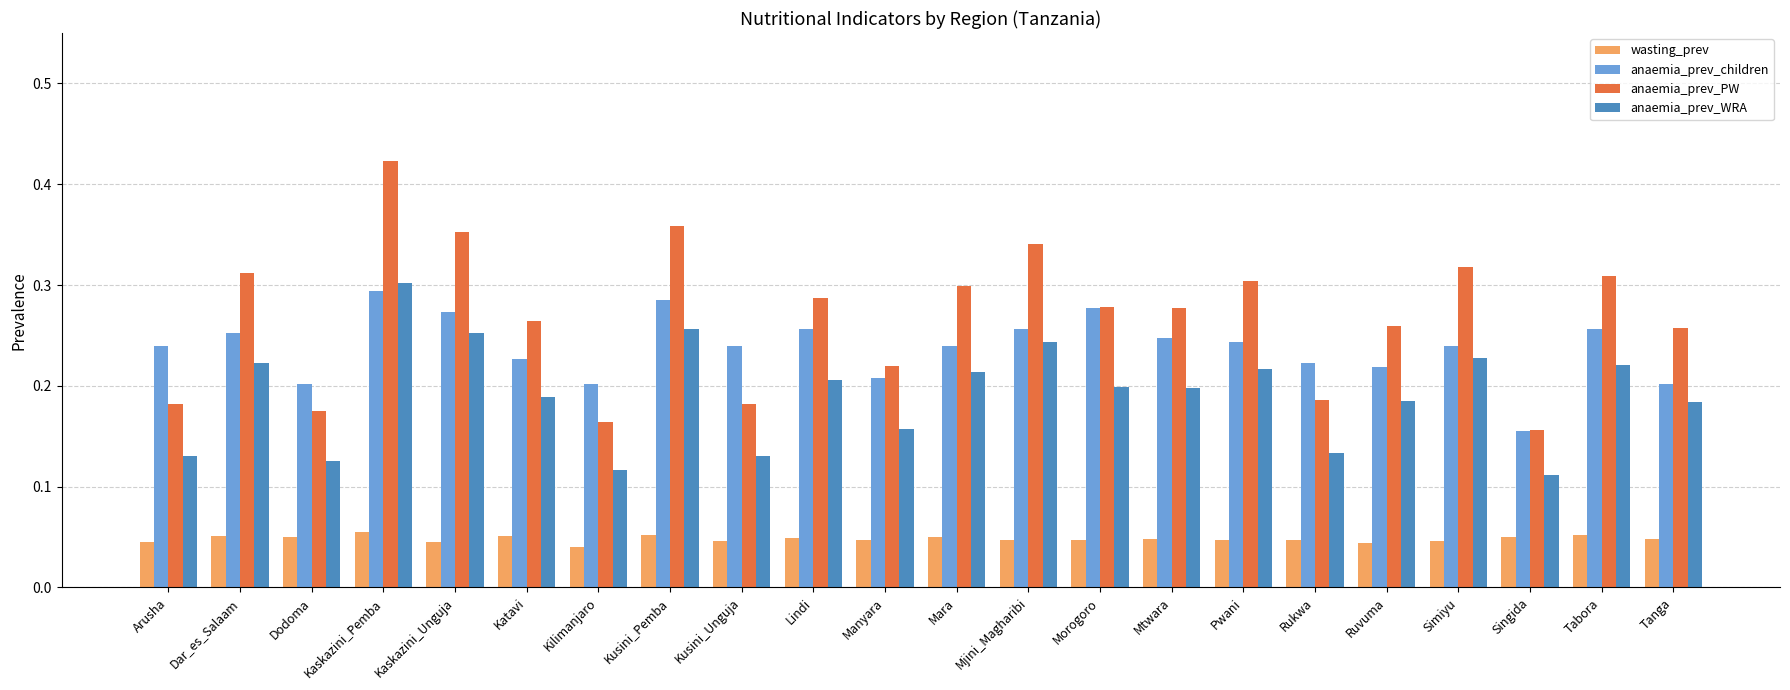

True or false: anaemia_prev_children has a value of 0.3 at Kaskazini_Pemba.

True